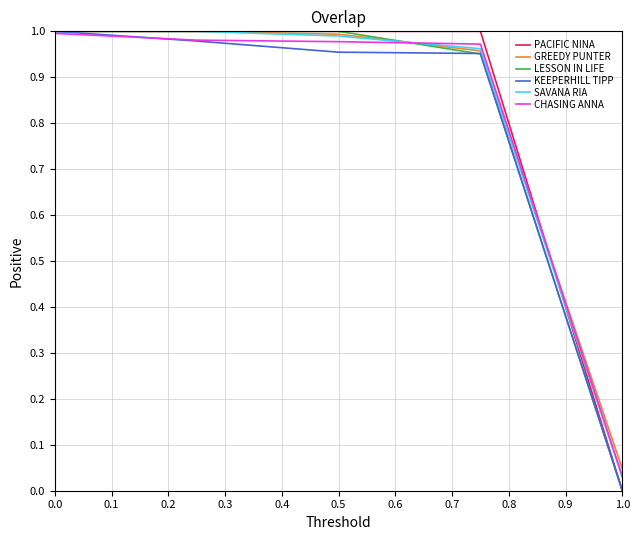

How many values in the LESSON IN LIFE series are below 1?

2